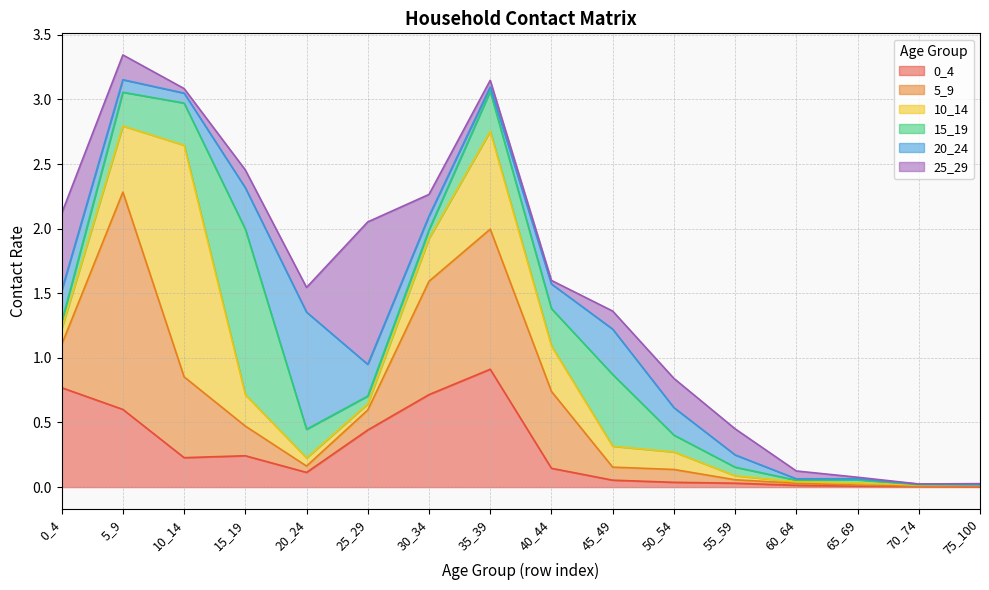

Which series changed the most between 0_4 and 75_100?

0_4